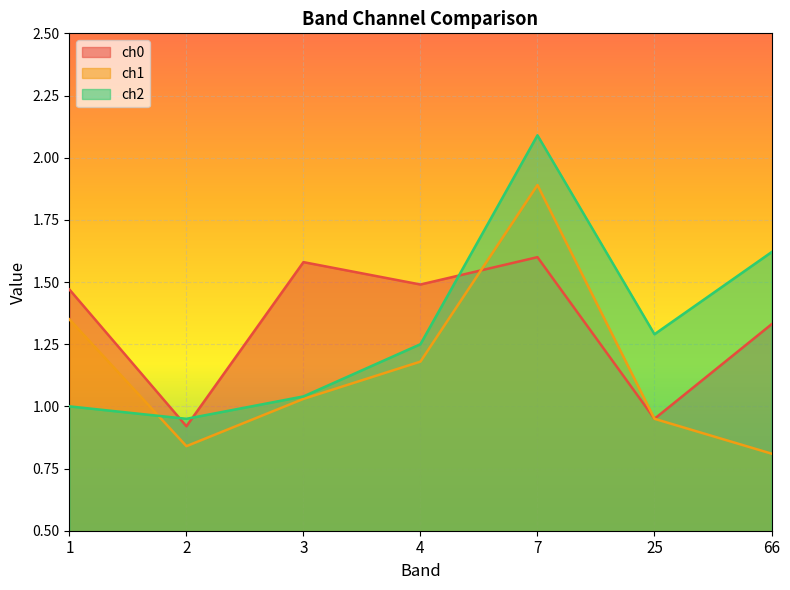

Where do ch0 and ch2 first cross each other?

1 and 2